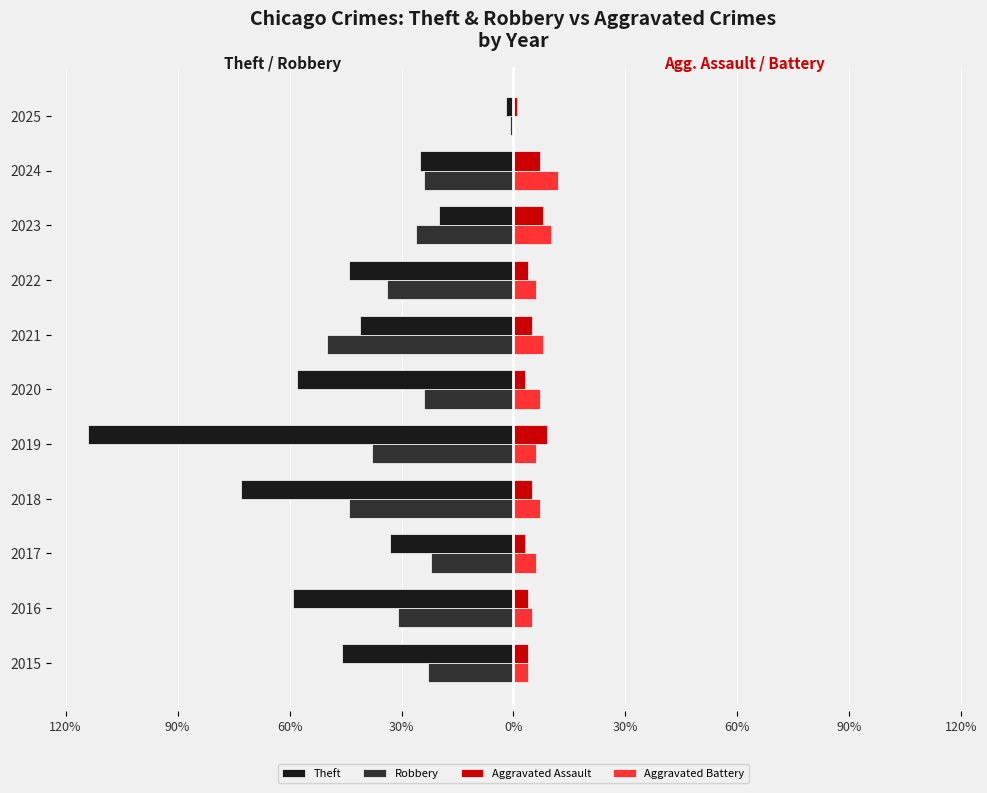

Which series has the largest range (max minus min)?

Theft